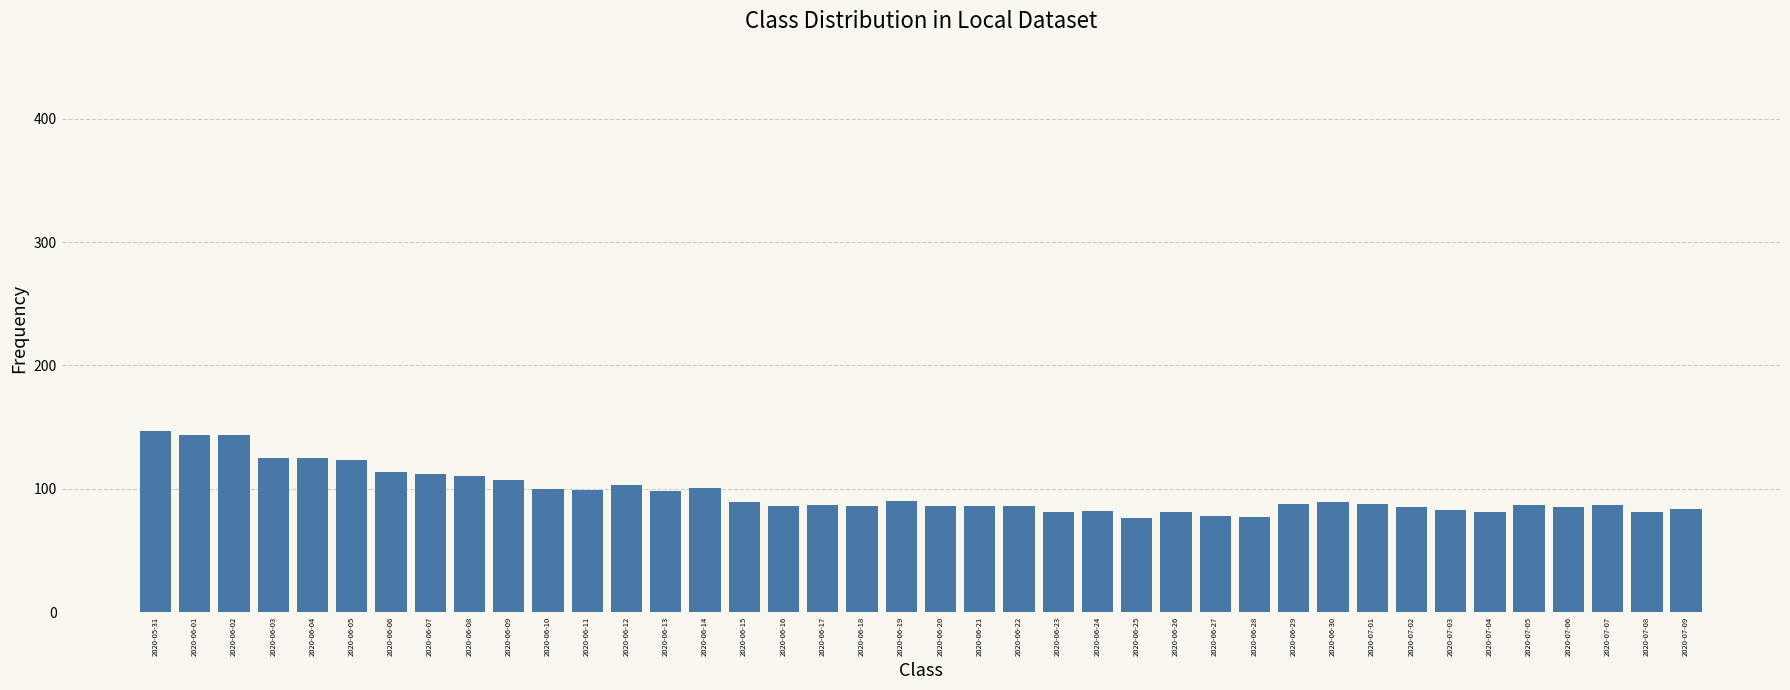

Approximately how many times larger is the value at 2020-06-25 compared to 2020-06-19?

0.8